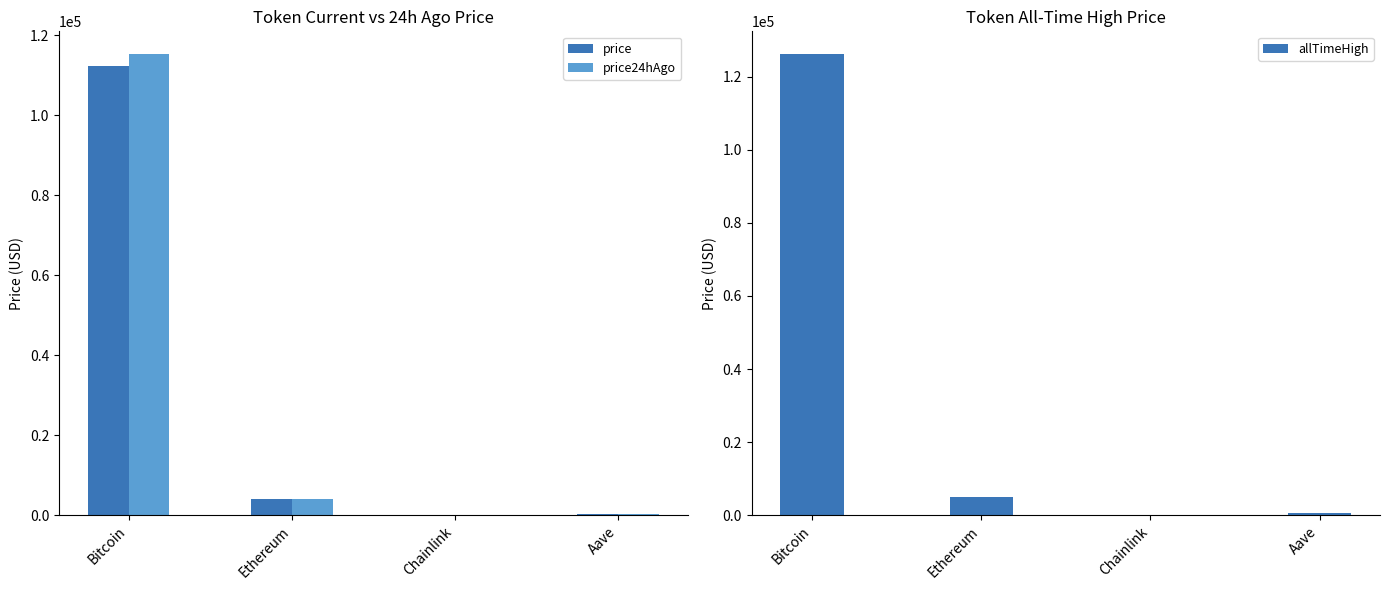

Which series changed the most between Chainlink and Aave?

allTimeHigh